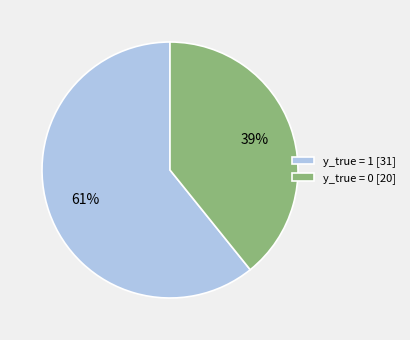

To the nearest percent, what percentage of the pie is y_true = 1?

61%